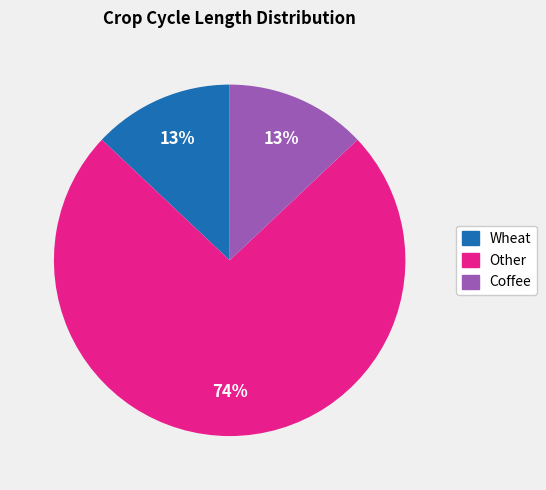

Which has a higher value, Coffee or Other?

Other